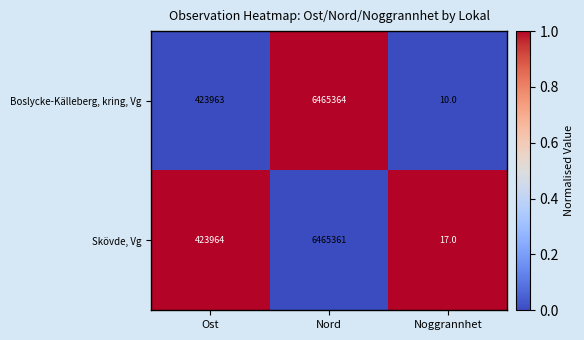

Rank the series by their maximum value, from lowest to highest.

Skövde, Vg, Boslycke-Källeberg, kring, Vg